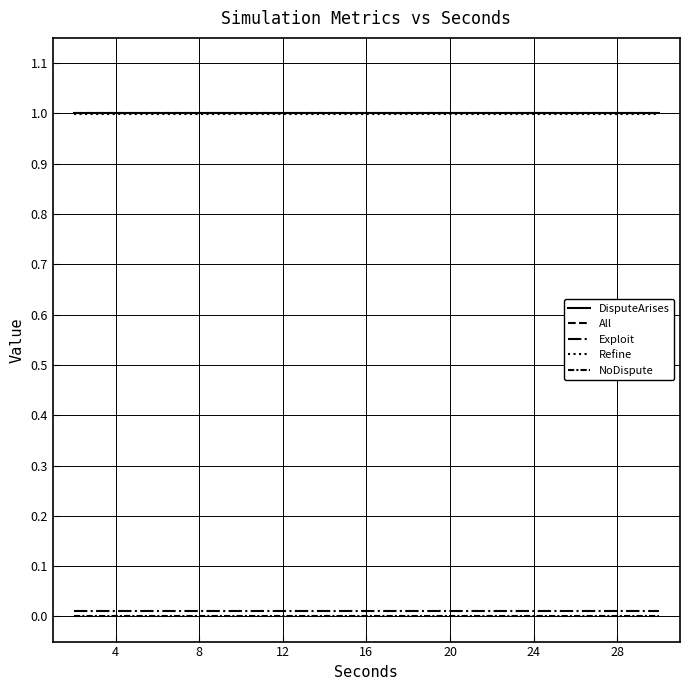

Which series has the largest total across all categories?

DisputeArises